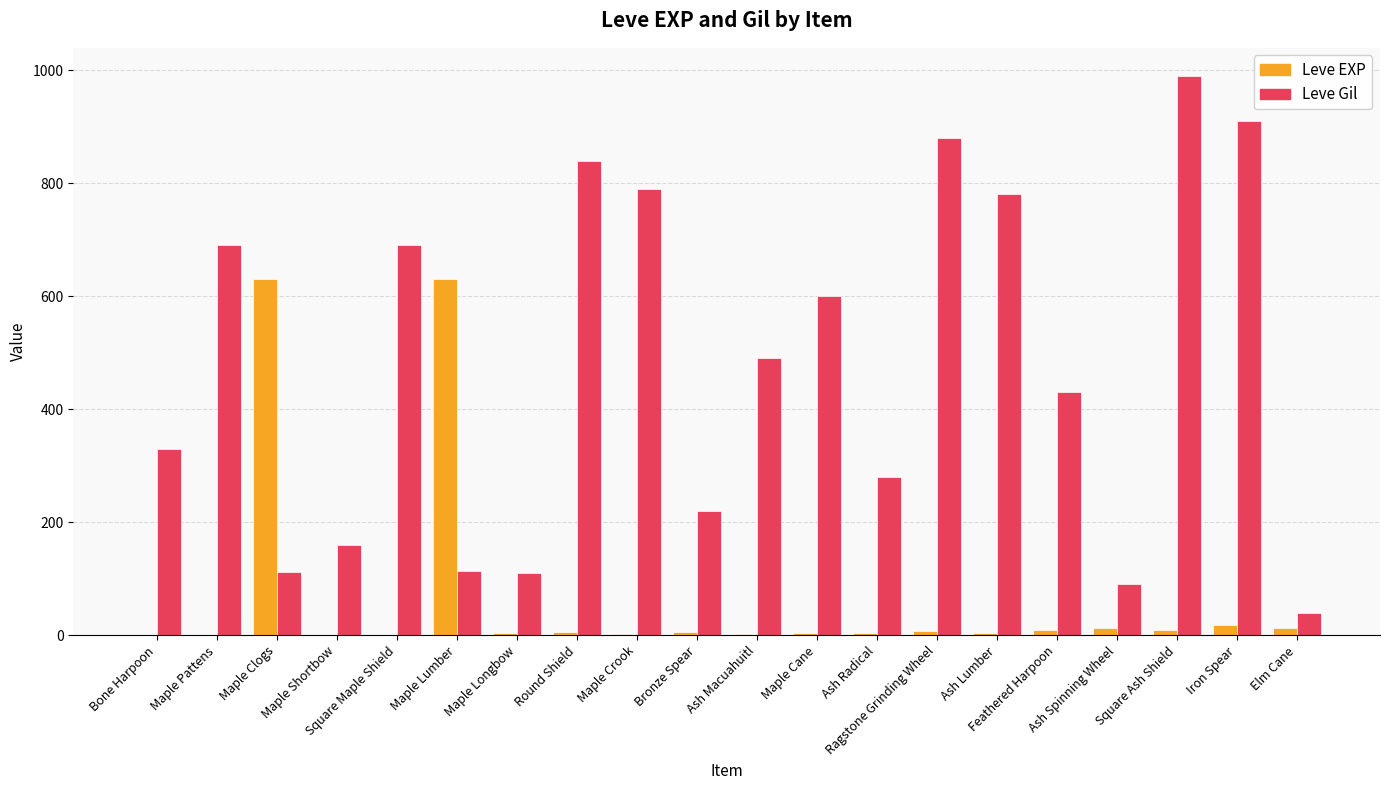

Which series has the widest spread of values?

Leve Gil